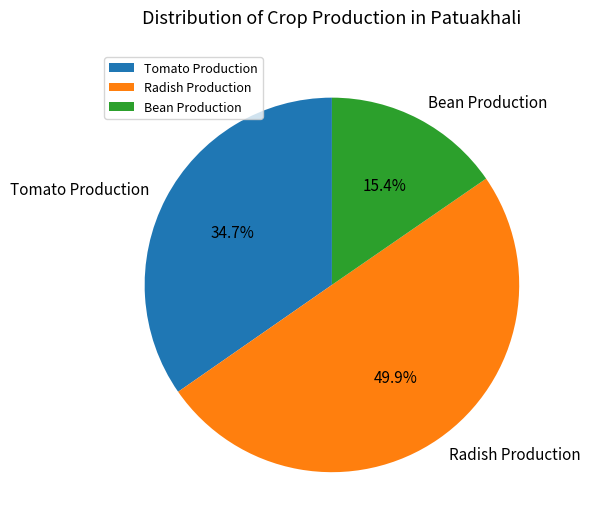

How many segments does this pie chart have?

3